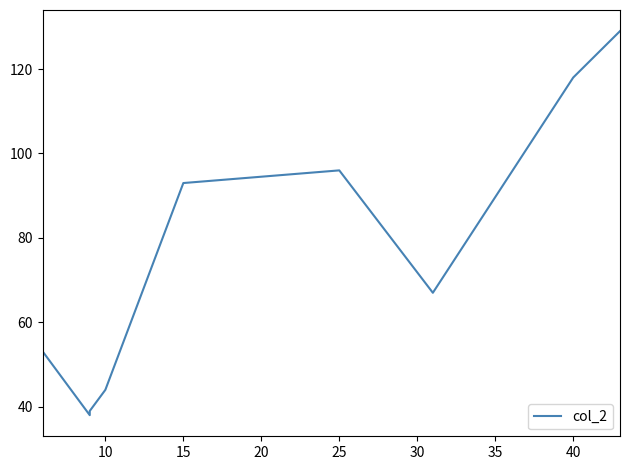

How many lines are shown in the chart?

1